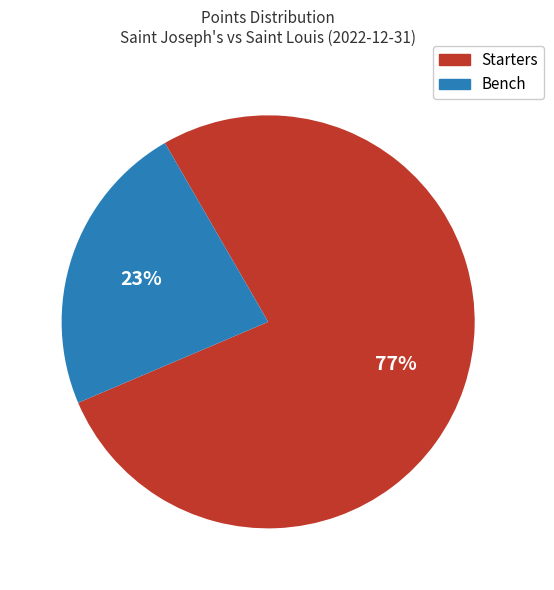

Count the number of slices in the pie.

2